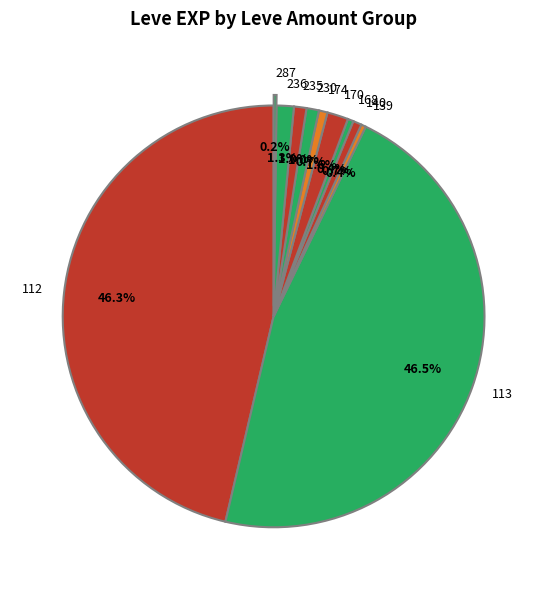

To the nearest percent, what is the difference between the largest and smallest slice percentages?

46%